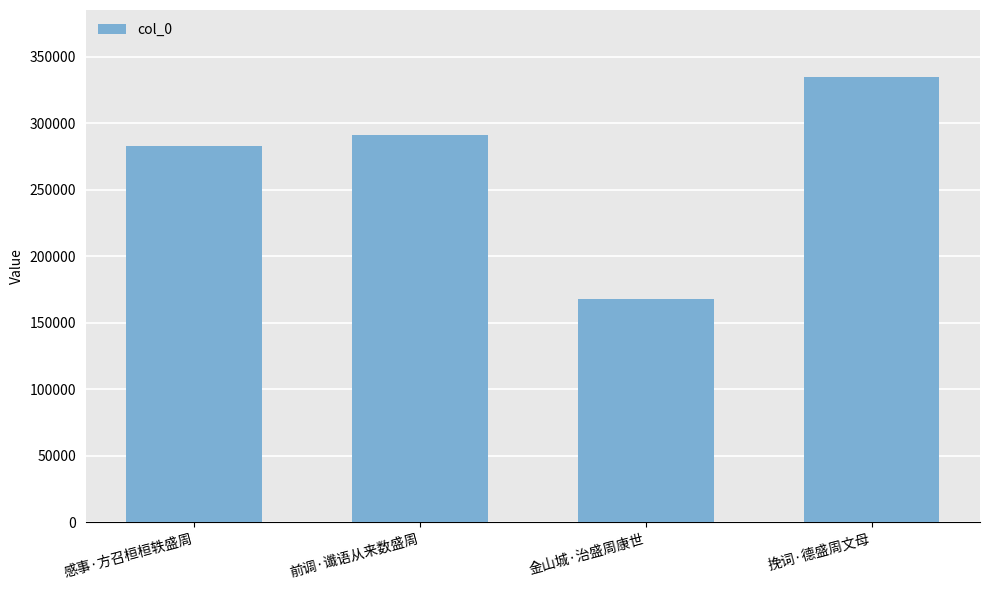

Which label corresponds to the largest value in the chart?

挽词·德盛周文母